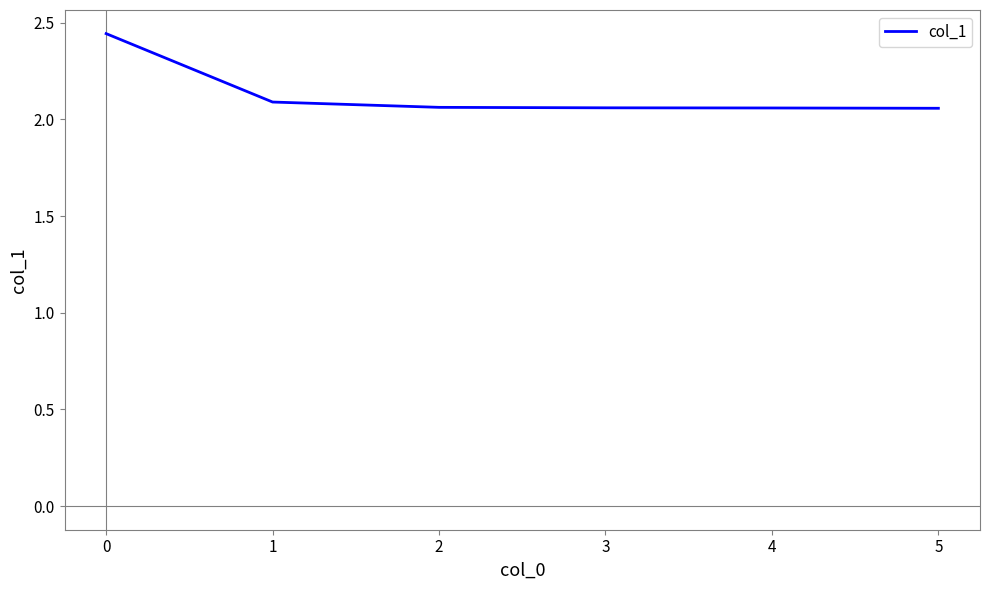

The chart shows a value of 2.1 at 2. True or false?

True